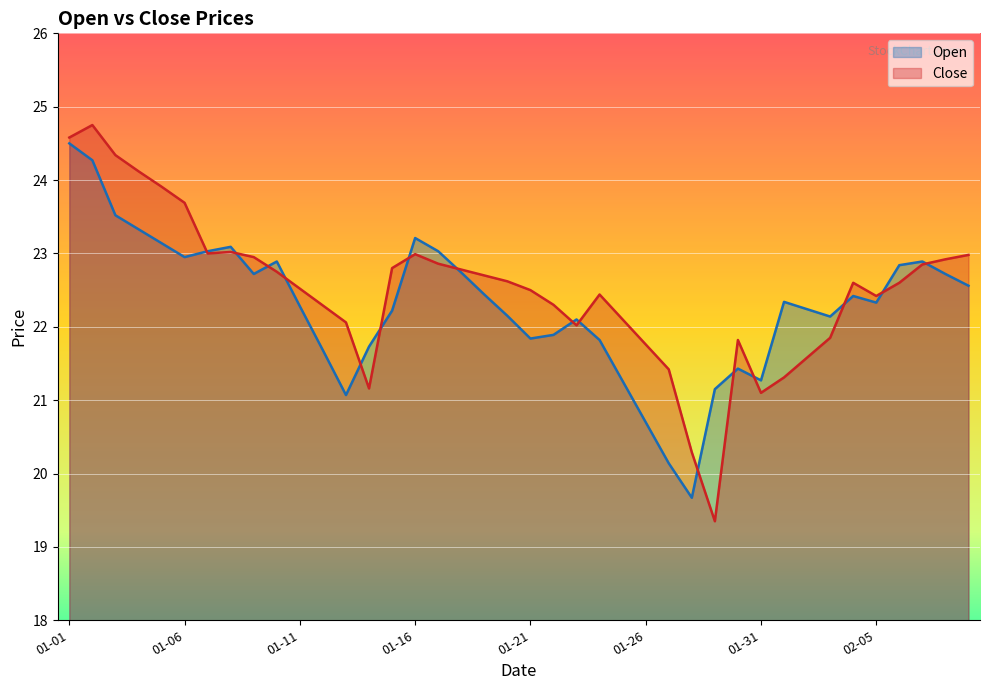

After their last crossing, which series has the higher values: Open or Close?

Close